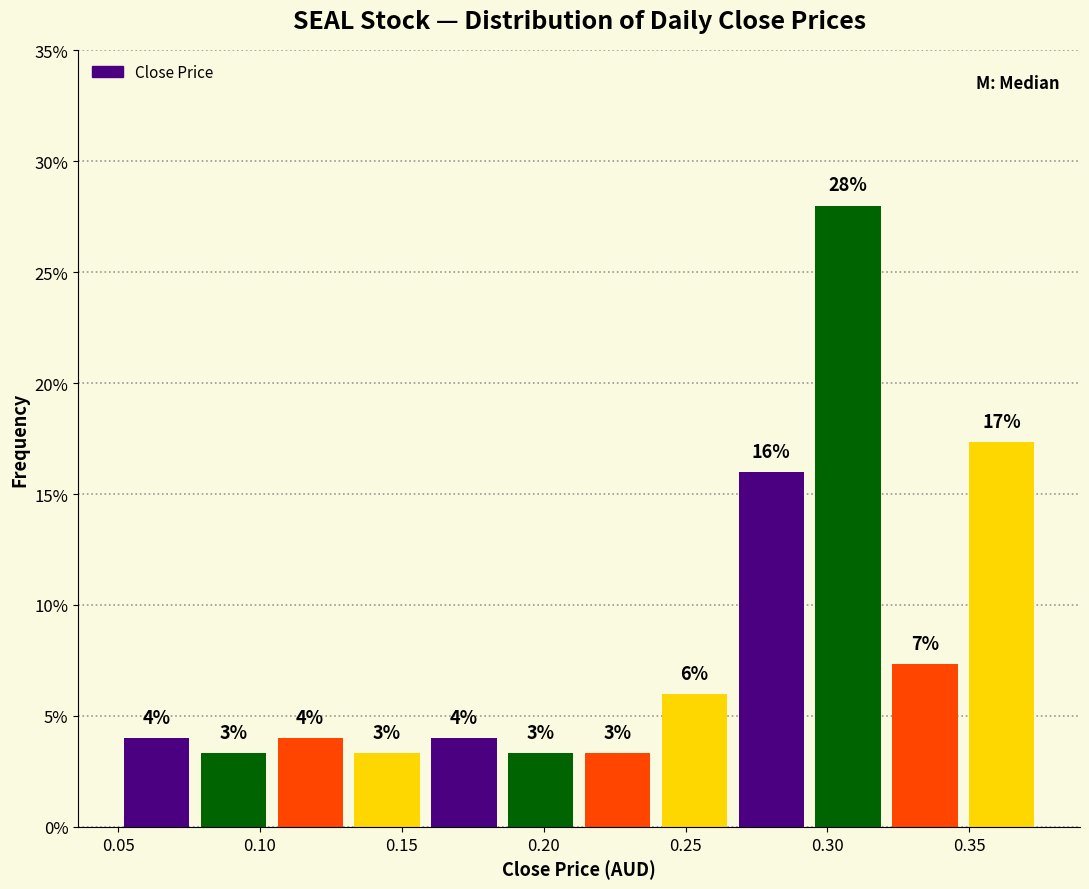

Over which range of the x-axis is the bar tallest?

0.295 to 0.320